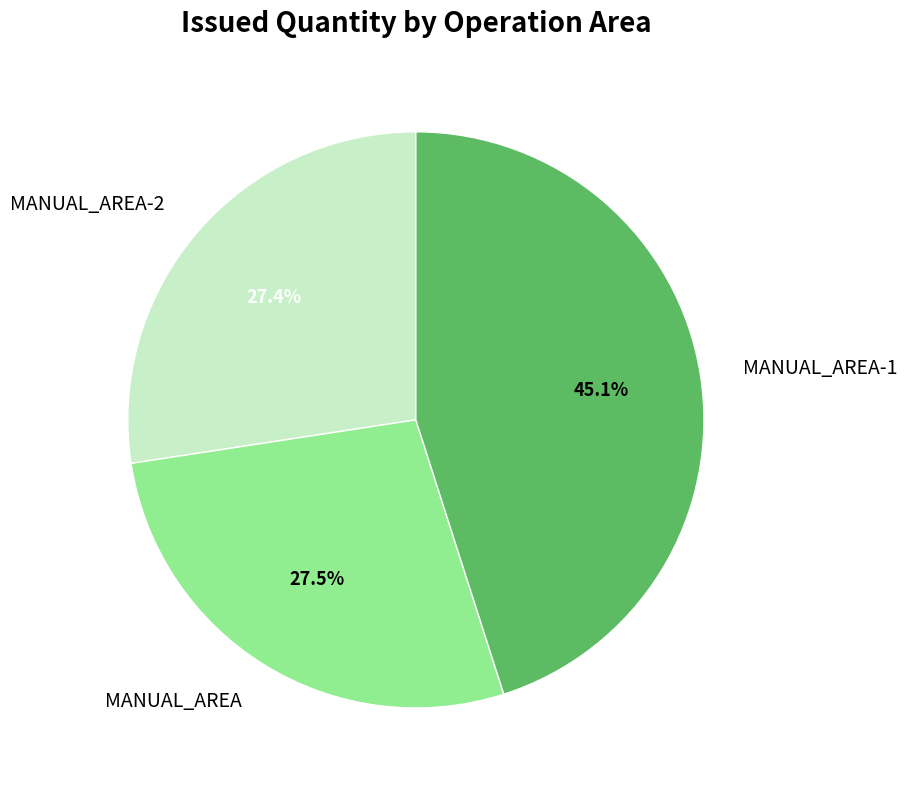

To the nearest percent, what percentage of the pie is MANUAL_AREA-2?

27%